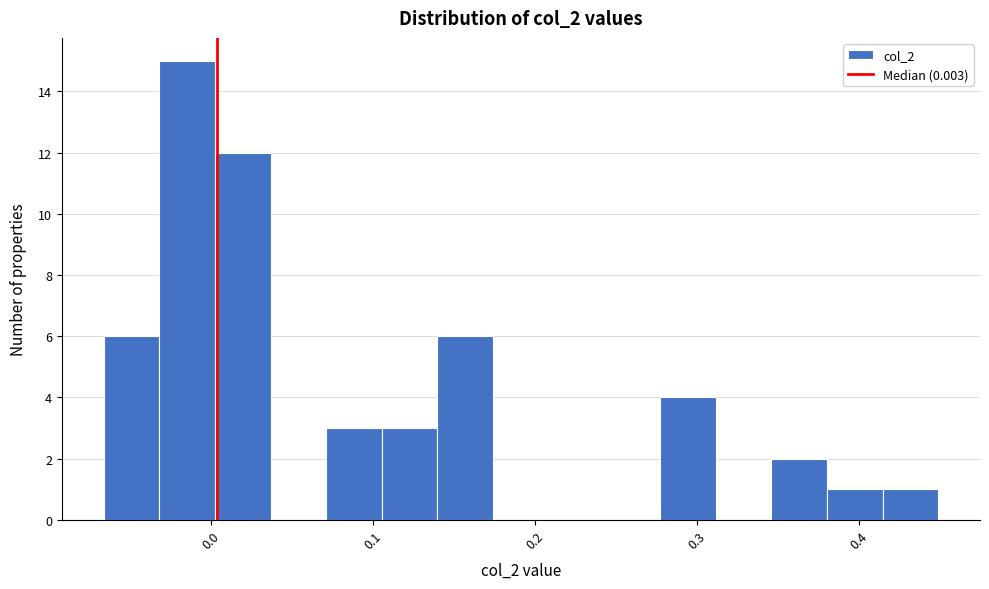

Around what value on the x-axis is the tallest bar? Give the approximate position of its centre, as read against the axis.

-0.02